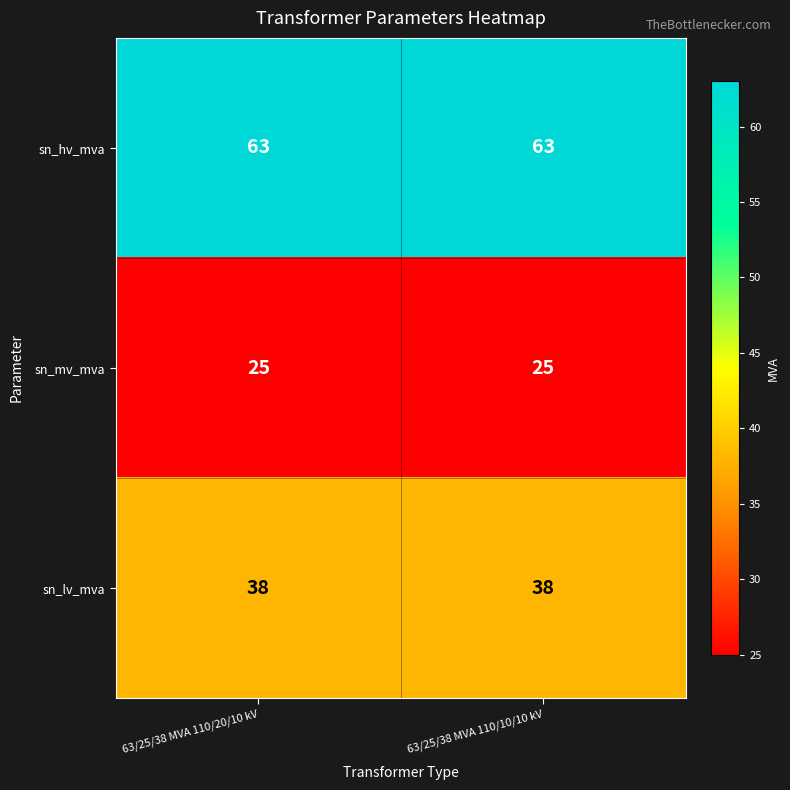

What is the approximate value of sn_hv_mva at 63/25/38 MVA 110/20/10 kV?

63